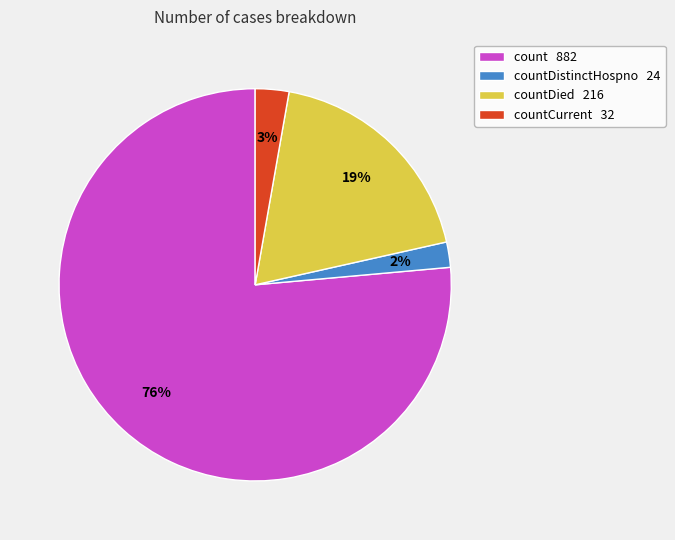

Combined, do countCurrent 32 and countDied 216 account for over 50%?

No